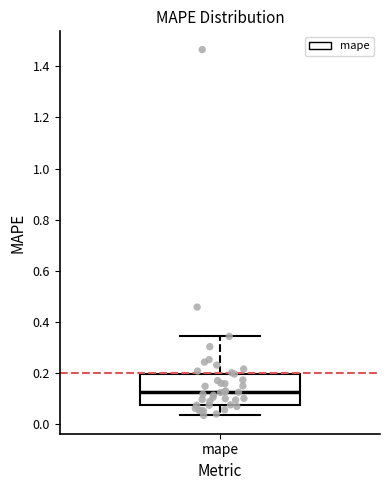

Transcribe this box plot: give where the median line is, the range the box spans, and where the two whiskers end, as read against the y-axis. The values are not printed on the chart, so give them approximately, as read against the axis.

median 0.12, box 0.08 to 0.20, whiskers 0.04 to 0.34